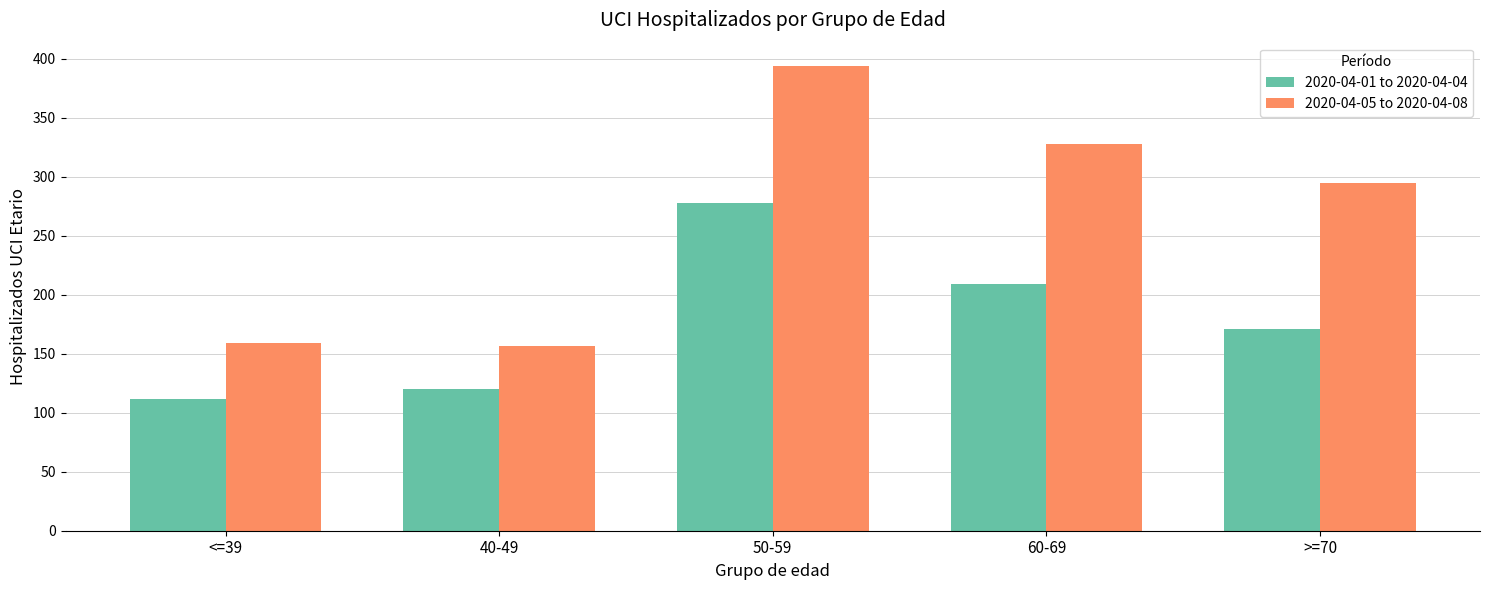

Where does the 2020-04-05 to 2020-04-08 series first go above 295?

50-59